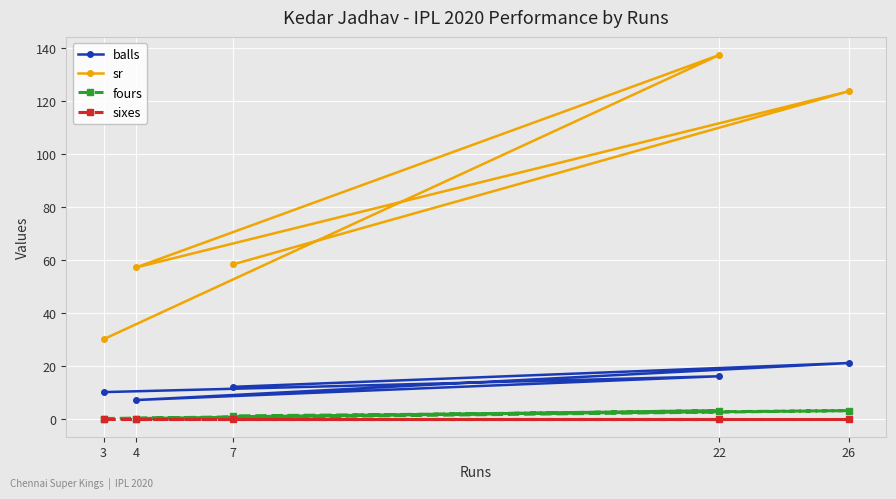

Rank the categories by sixes value from lowest to highest.

3, 22, 4, 26, 7